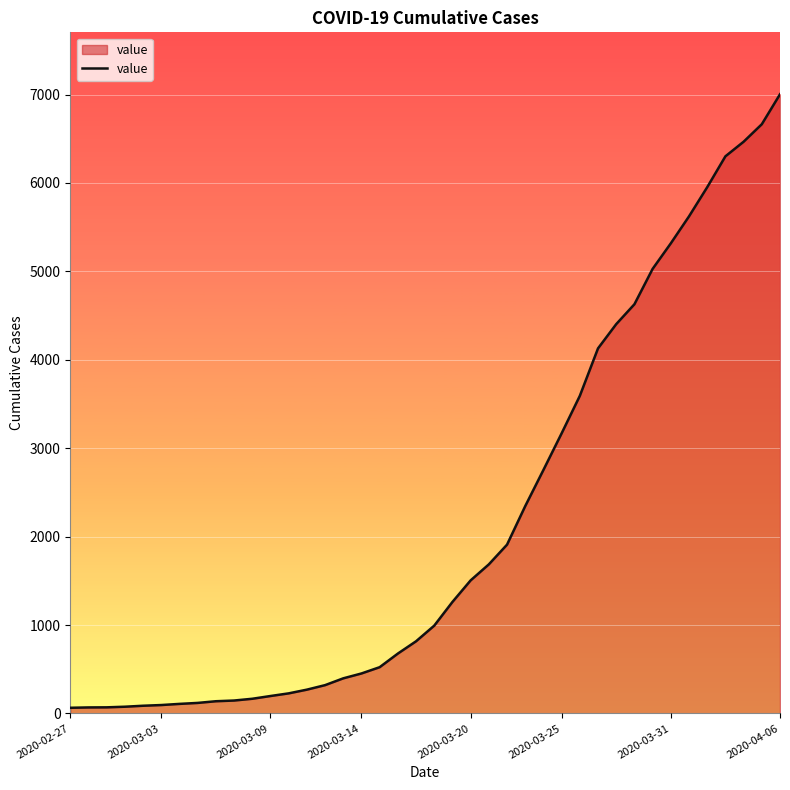

What is the value of the 23rd point from the left?

1505